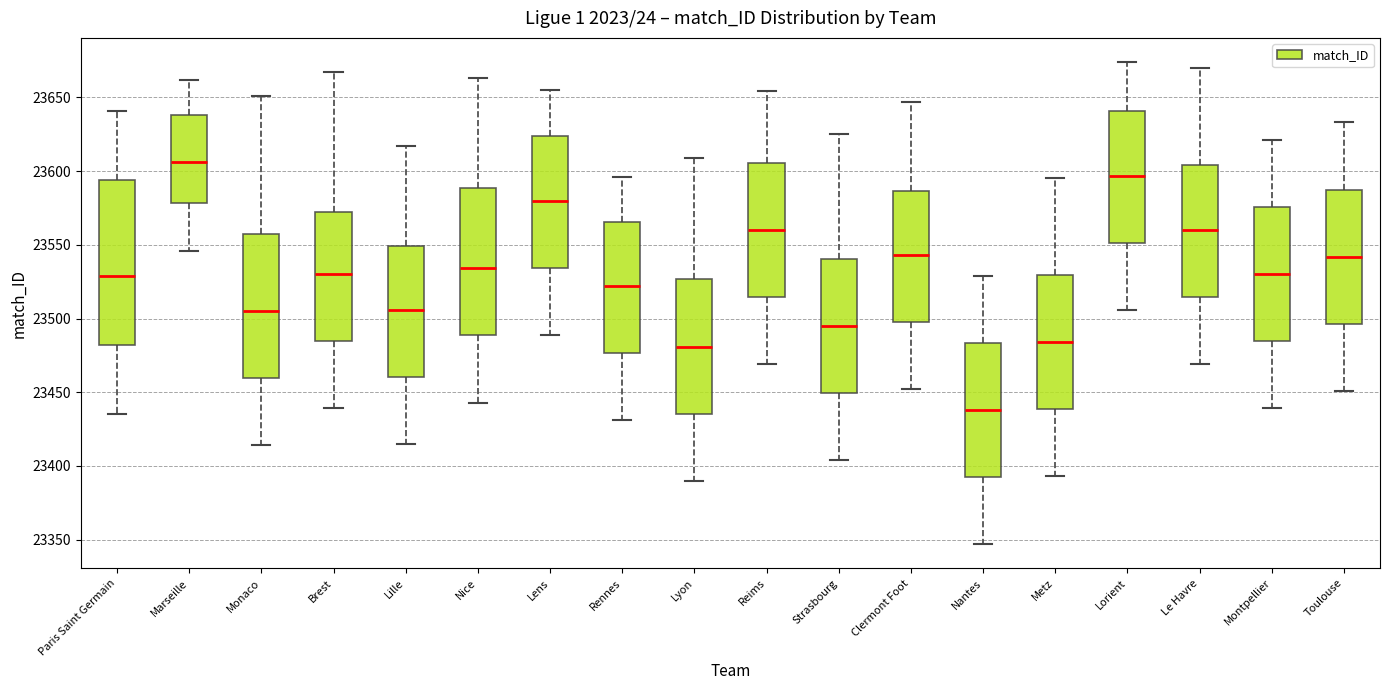

Reading left to right, read every box against the y-axis: the position of its median line, the range the box covers, and the ends of its whiskers. The values are not printed on the chart, so give them approximately, as read against the axis.

Paris Saint Germain: median 23530, box 23480 to 23595, whiskers 23435 to 23640
Marseille: median 23605, box 23580 to 23640, whiskers 23545 to 23660
Monaco: median 23505, box 23460 to 23560, whiskers 23415 to 23650
Brest: median 23530, box 23485 to 23575, whiskers 23440 to 23665
Lille: median 23505, box 23460 to 23550, whiskers 23415 to 23615
Nice: median 23535, box 23490 to 23590, whiskers 23445 to 23665
Lens: median 23580, box 23535 to 23625, whiskers 23490 to 23655
Rennes: median 23520, box 23475 to 23565, whiskers 23430 to 23595
Lyon: median 23480, box 23435 to 23525, whiskers 23390 to 23610
Reims: median 23560, box 23515 to 23605, whiskers 23470 to 23655
Strasbourg: median 23495, box 23450 to 23540, whiskers 23405 to 23625
Clermont Foot: median 23545, box 23500 to 23585, whiskers 23450 to 23645
Nantes: median 23440, box 23395 to 23485, whiskers 23345 to 23530
Metz: median 23485, box 23440 to 23530, whiskers 23395 to 23595
Lorient: median 23595, box 23550 to 23640, whiskers 23505 to 23675
Le Havre: median 23560, box 23515 to 23605, whiskers 23470 to 23670
Montpellier: median 23530, box 23485 to 23575, whiskers 23440 to 23620
Toulouse: median 23540, box 23495 to 23590, whiskers 23450 to 23635